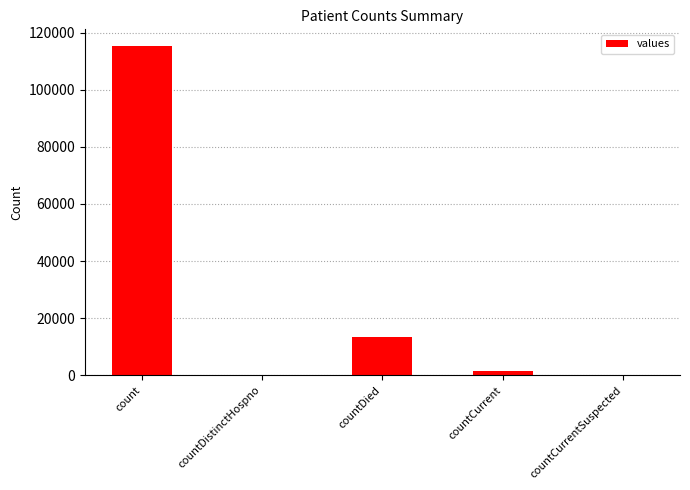

What is the sum of all values?

130105